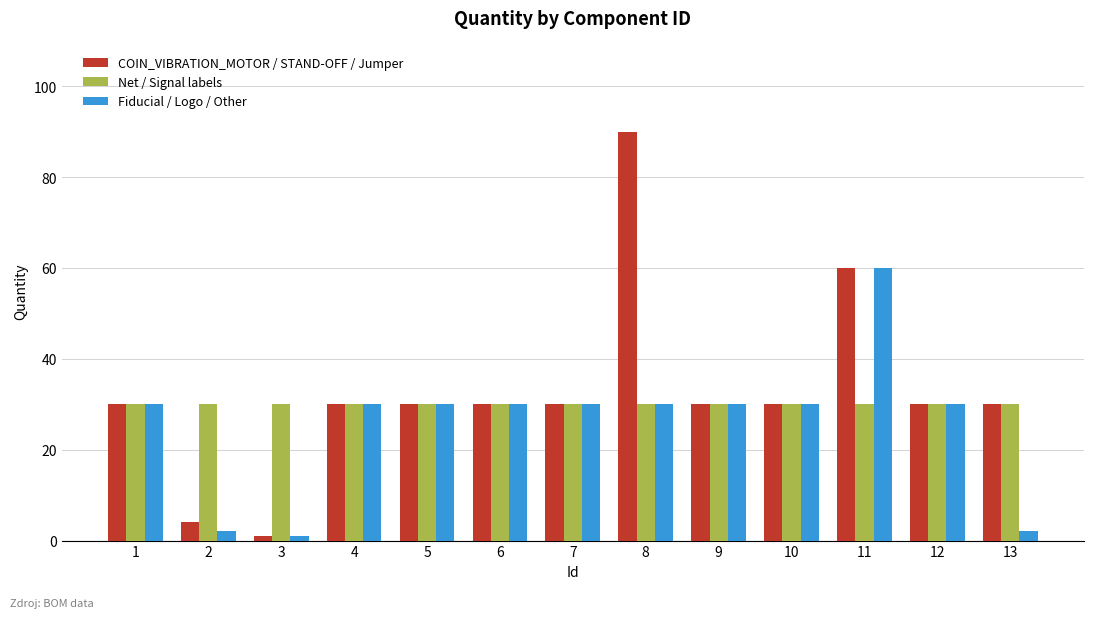

Between 2 and 4, which series saw the biggest shift?

Fiducial / Logo / Other